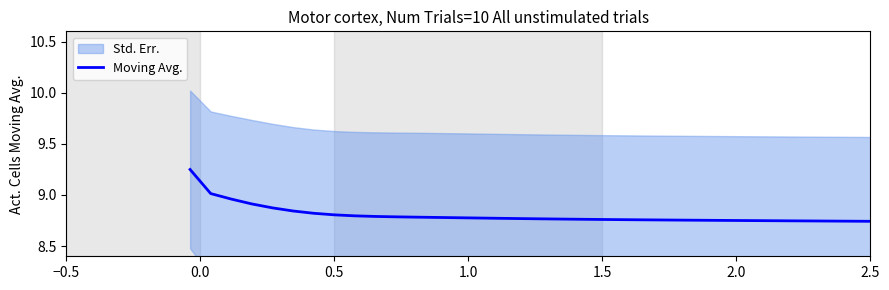

True or false: the data has more than 2 interior local peaks.

False